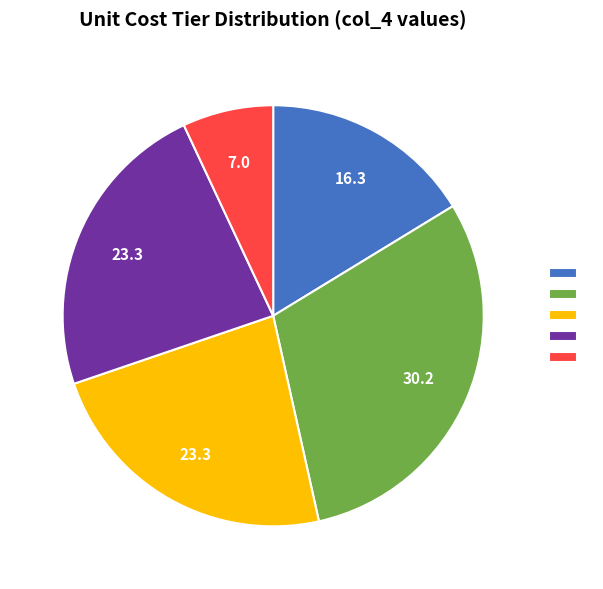

Is there any slice that represents more than half of the pie?

No